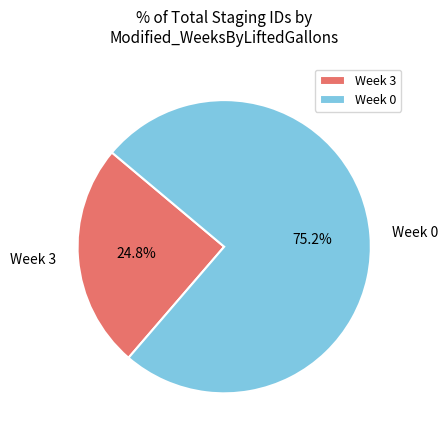

Between Week 3 and Week 0, which is larger?

Week 0